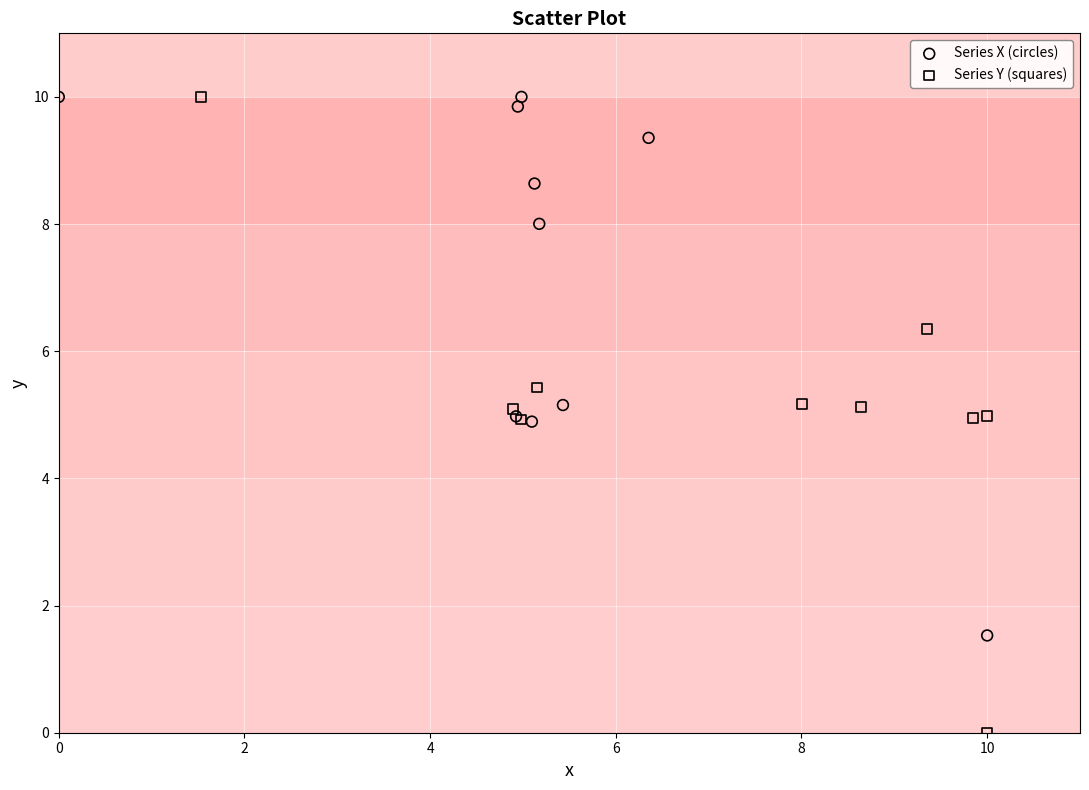

Which series reaches the minimum Y coordinate?

Series Y (squares)